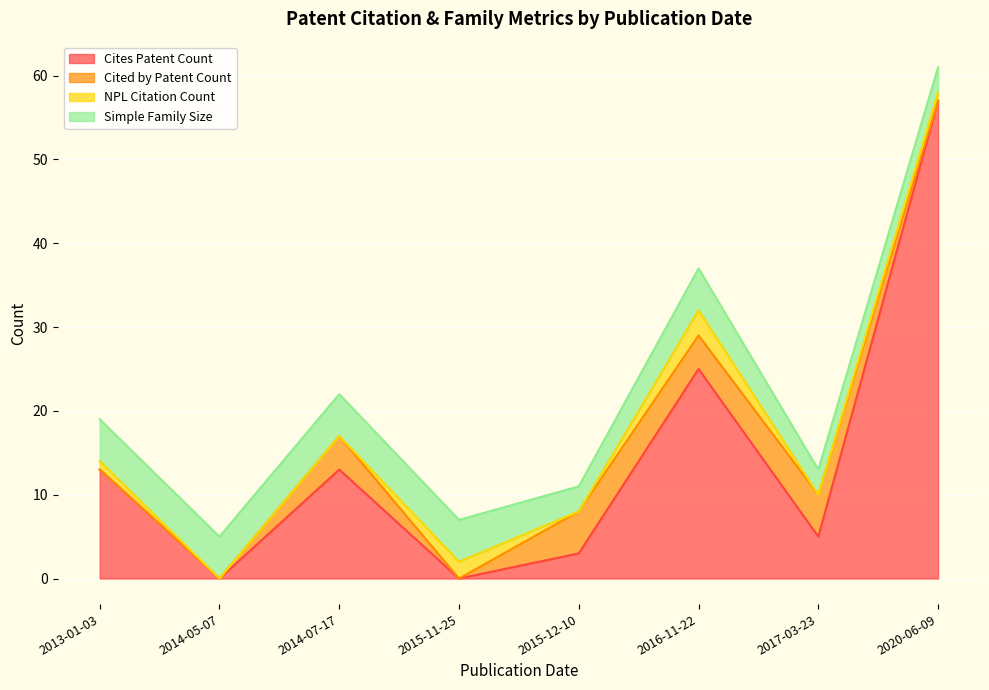

At which label is Cites Patent Count closest to 28?

2016-11-22